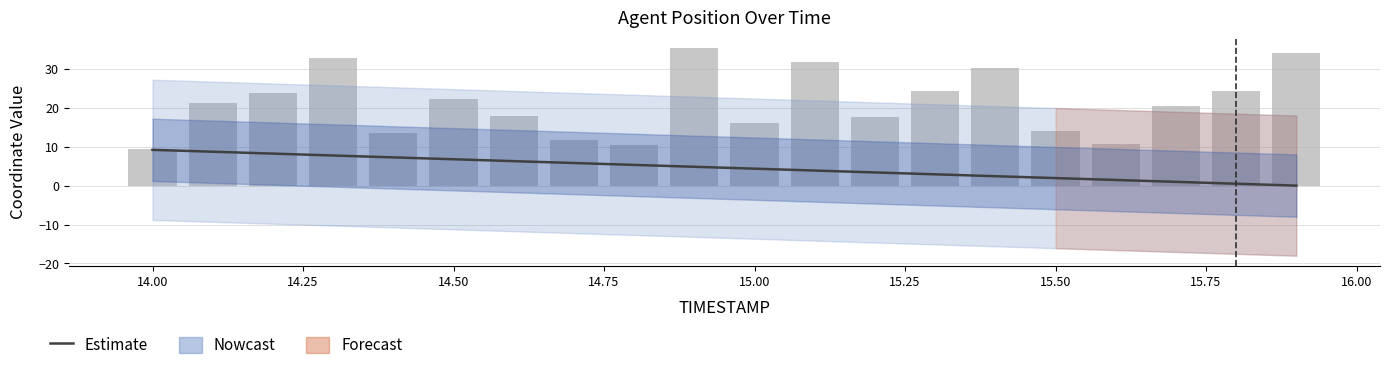

What is the sum of all values?

91.9